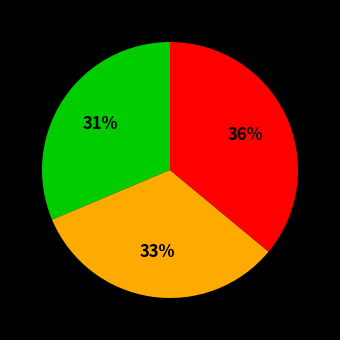

To the nearest percent, what is the difference between the largest and smallest slice percentages?

5%